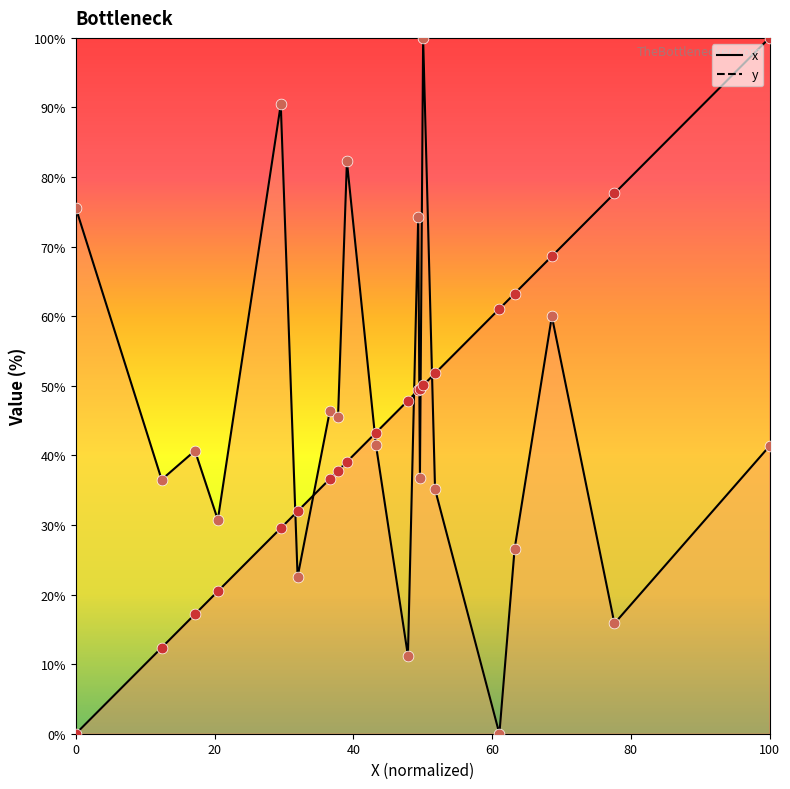

Which series contains the lowest Y value?

x points